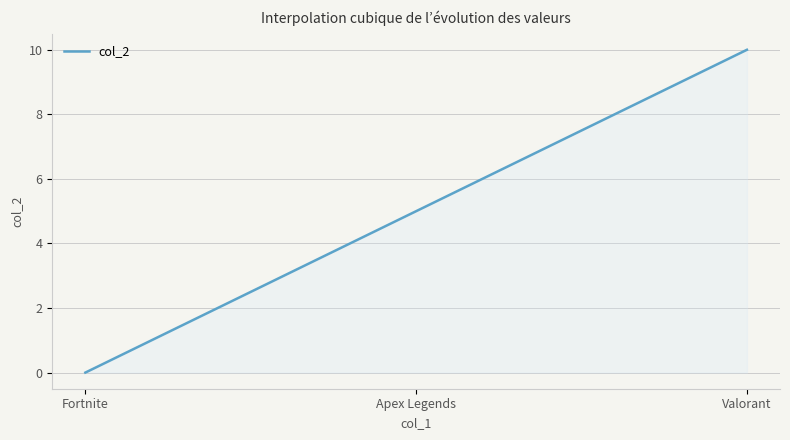

What is the difference between the maximum and minimum values?

10.0